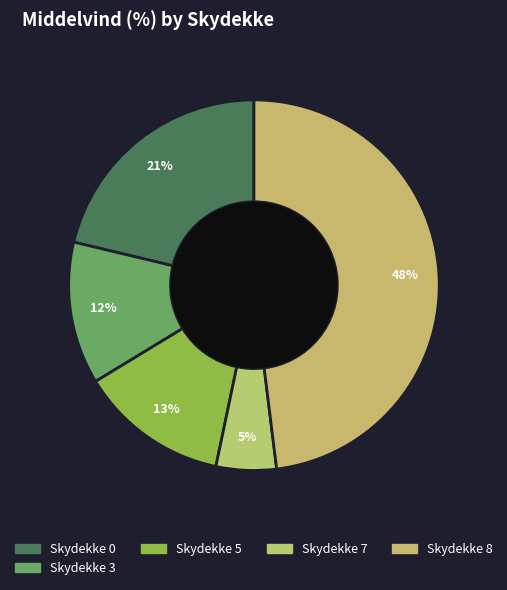

How many segments does this pie chart have?

5